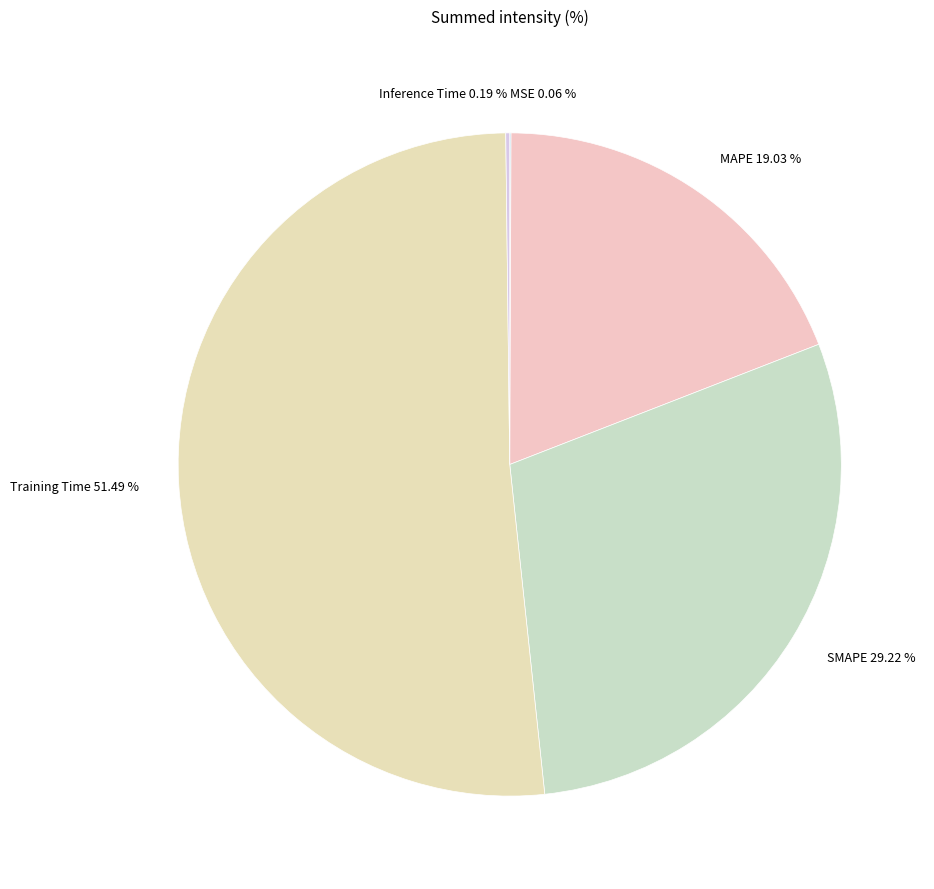

Which slice is the largest?

Training Time